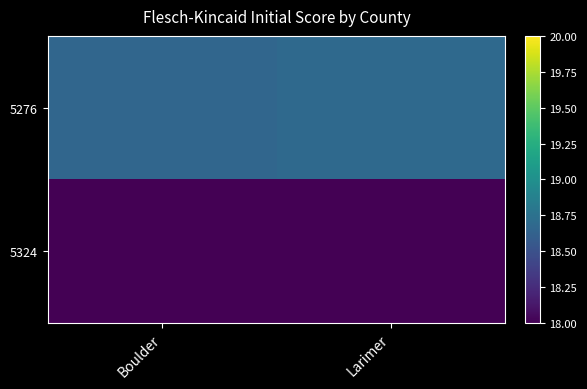

Count the number of data series in this chart.

2